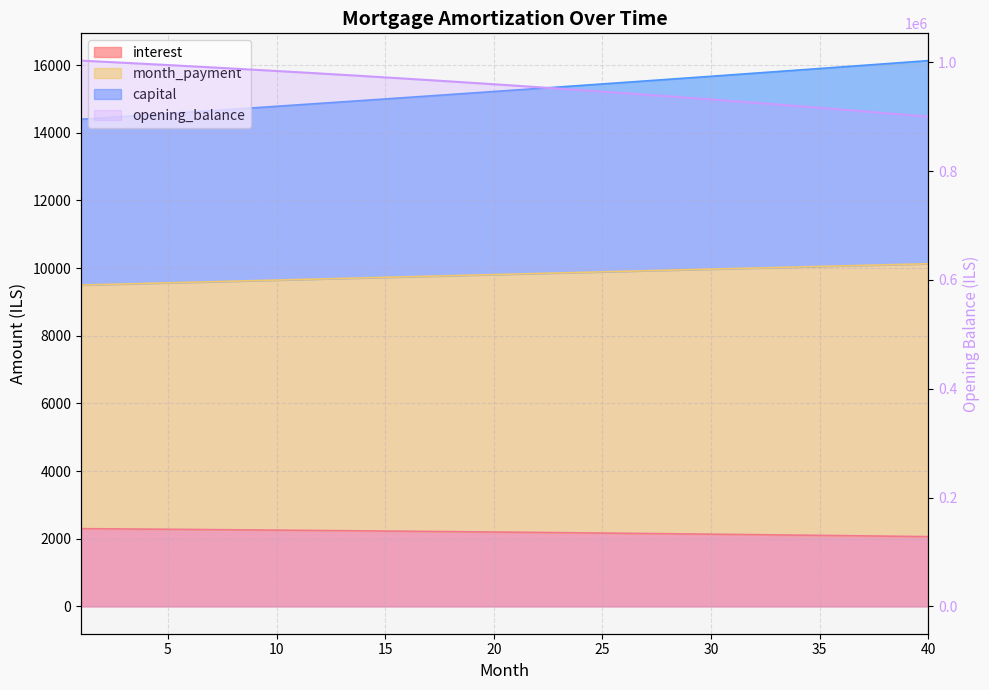

What is the total value across all series at 25?

973506.5